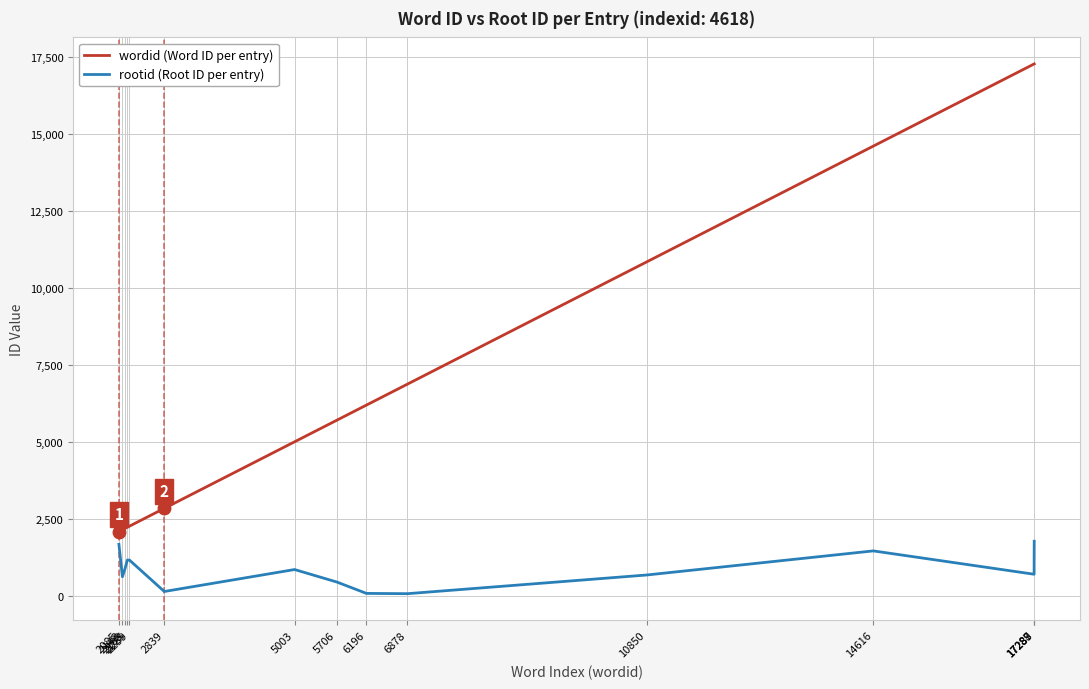

Does the chart have visible grid lines?

Yes